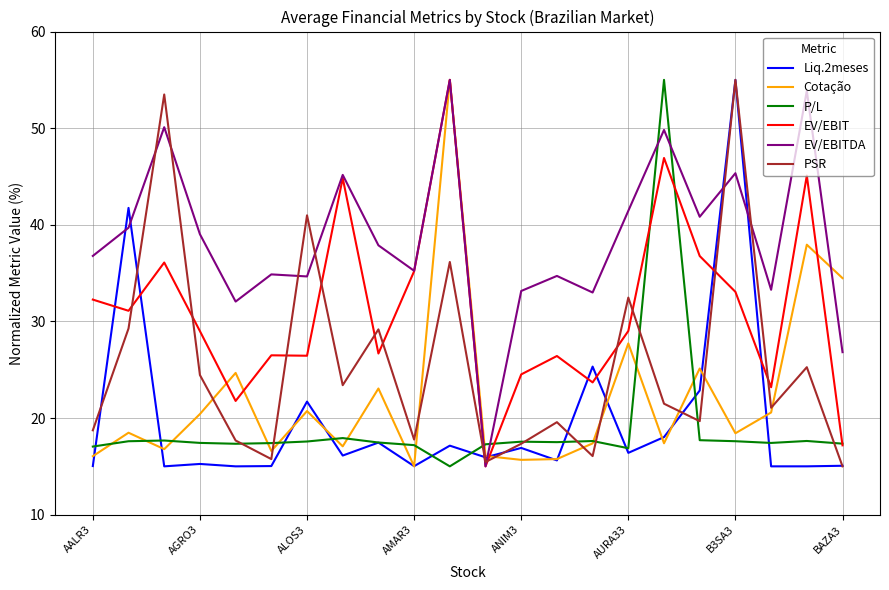

What is the maximum value shown in the chart?

55.0